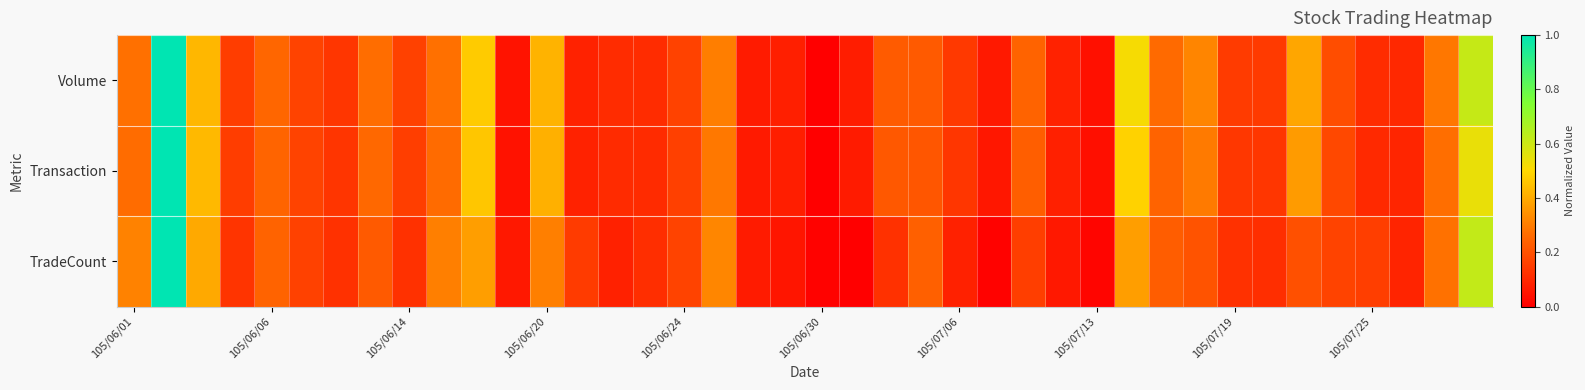

Which series has the widest spread of values?

Volume